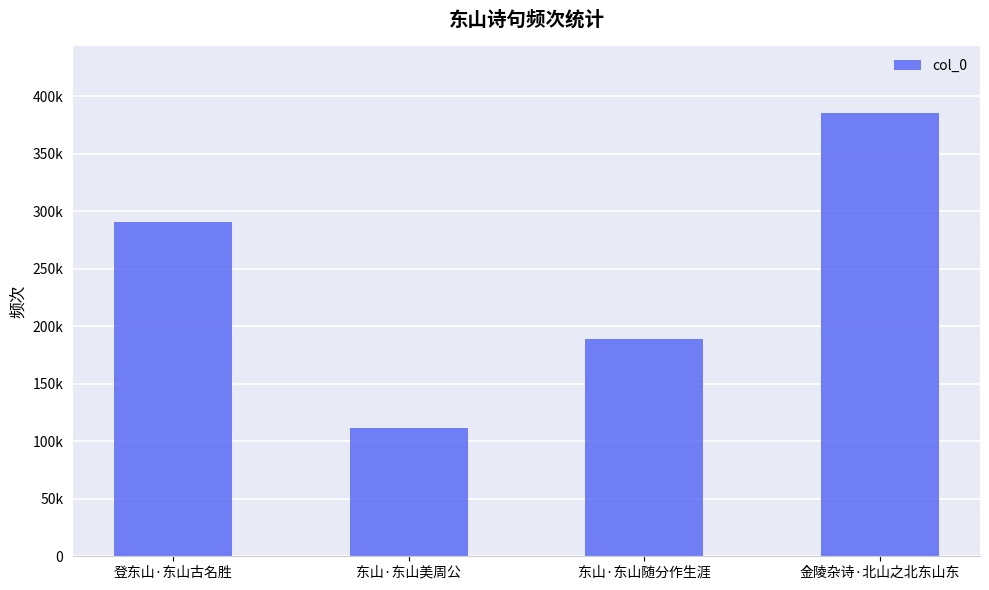

Are the bars horizontal?

No